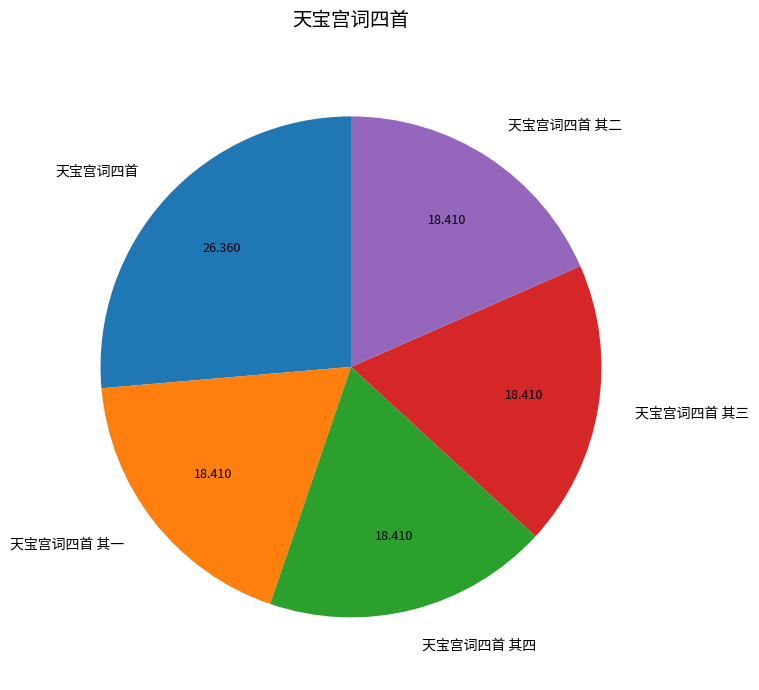

Between 天宝宫词四首 and 天宝宫词四首 其一, which is larger?

天宝宫词四首